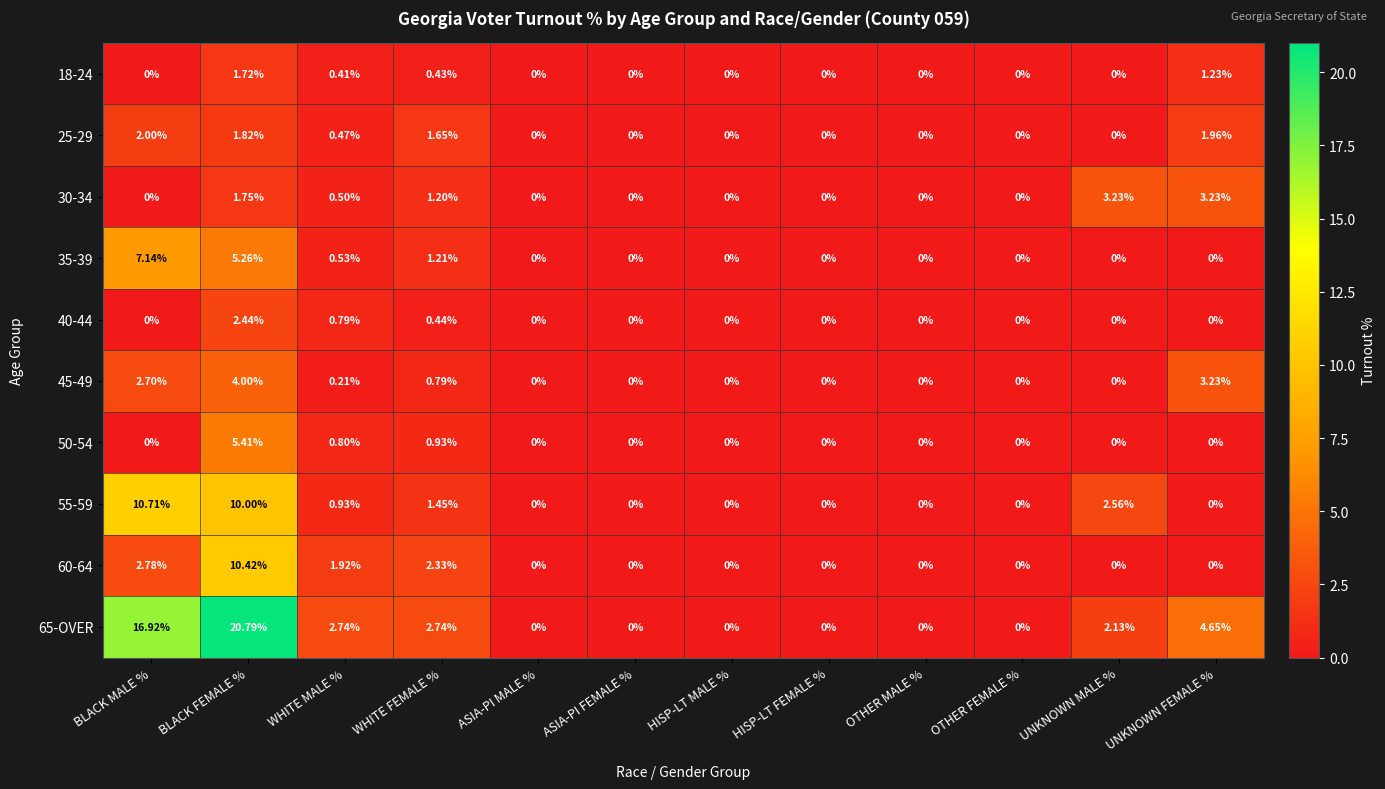

Where is 55-59 nearest to the value 5?

UNKNOWN MALE %